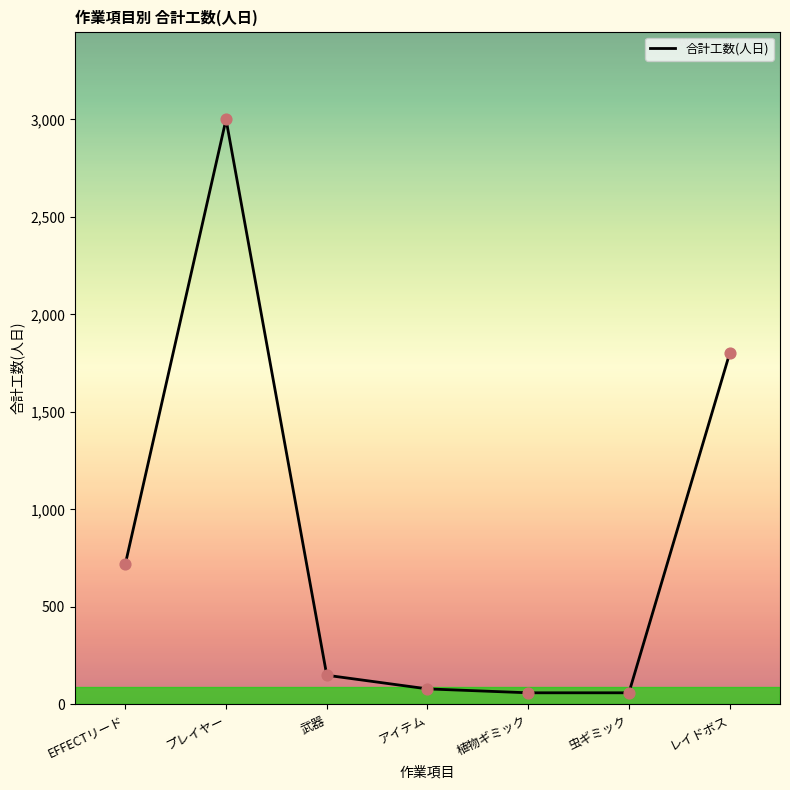

Which has a higher value, 武器 or EFFECTリード?

EFFECTリード